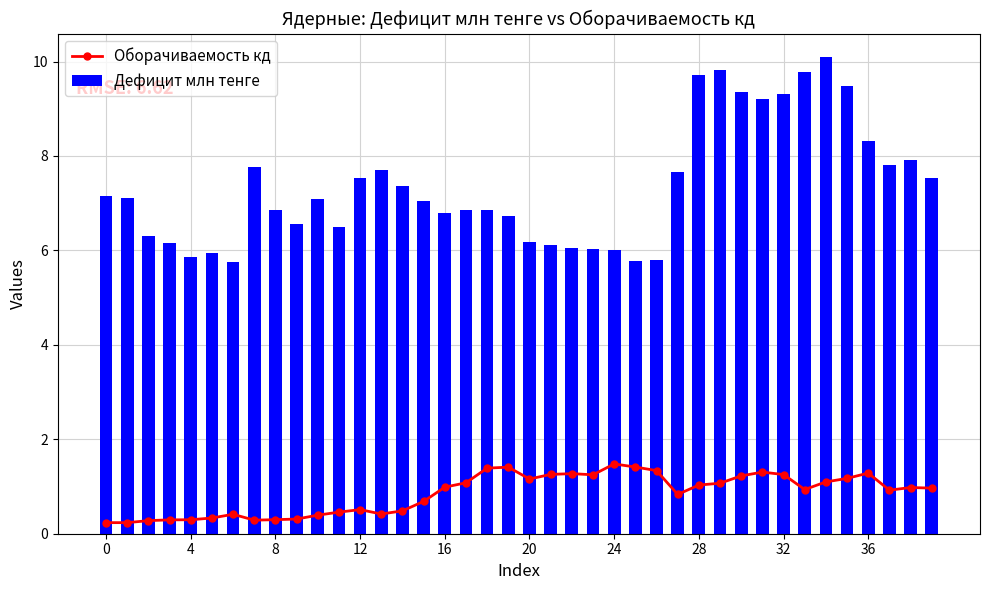

What is the difference between the maximum and minimum values in the Дефицит млн тенге series?

4.3